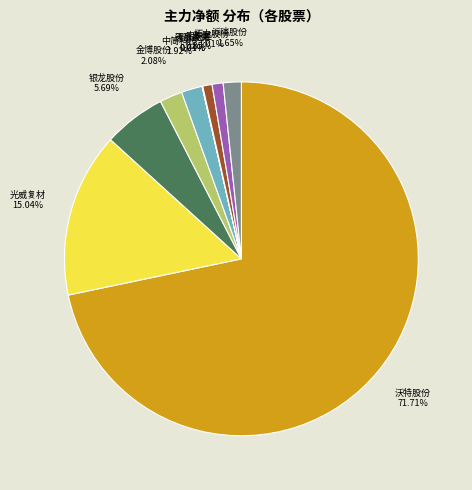

Which slice is the largest?

沃特股份